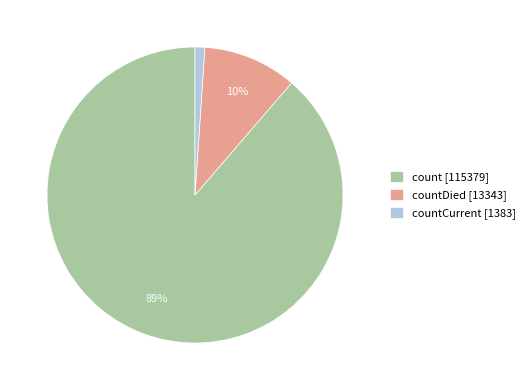

To the nearest percent, what percentage of the pie is countCurrent [1383]?

1%